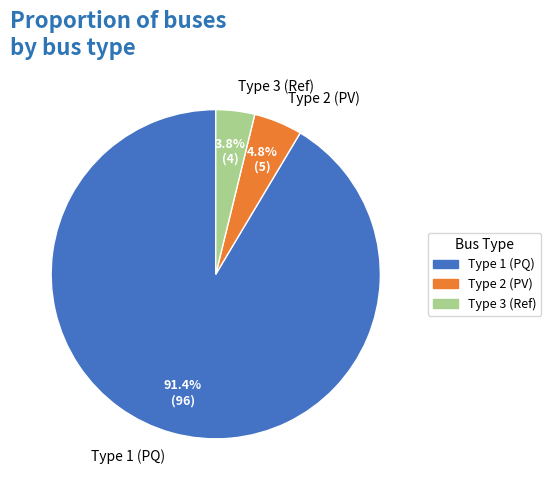

Which has a higher value, Type 2 (PV) or Type 3 (Ref)?

Type 2 (PV)